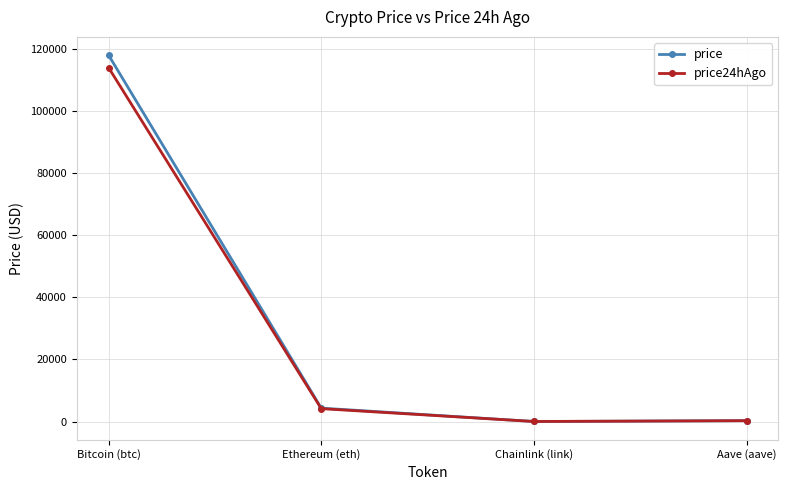

Rank the series by their average value, from lowest to highest.

price24hAgo, price